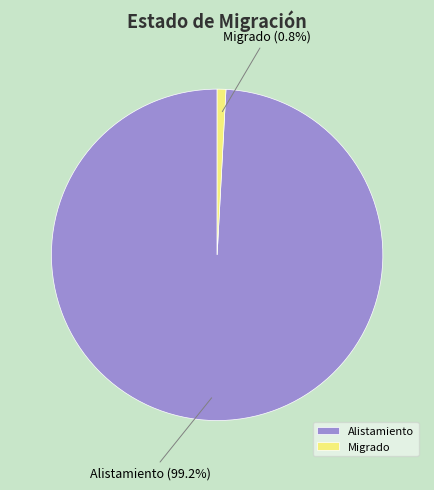

Does any single category account for the majority?

Yes